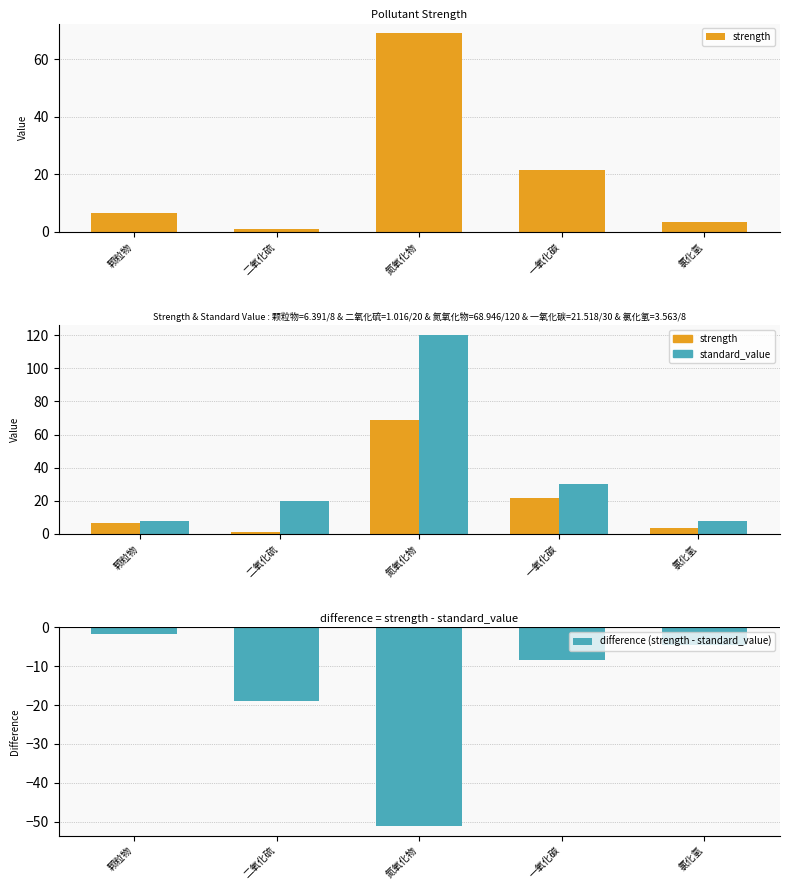

What is the difference between the second highest and minimum values in the strength series?

20.5